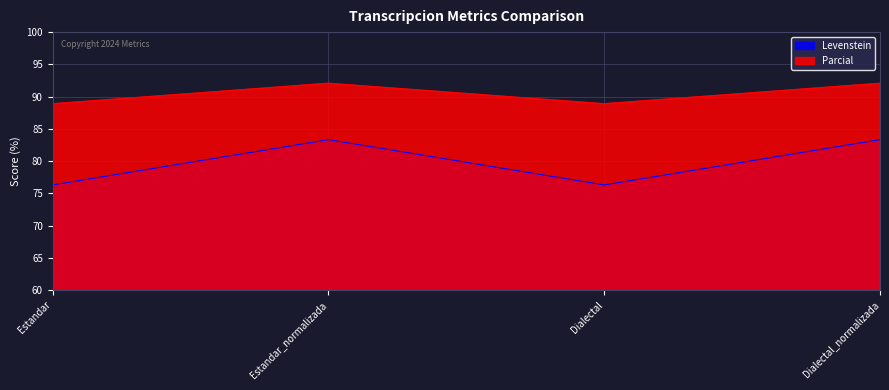

What is the difference between the maximum and minimum values in the Parcial series?

3.2